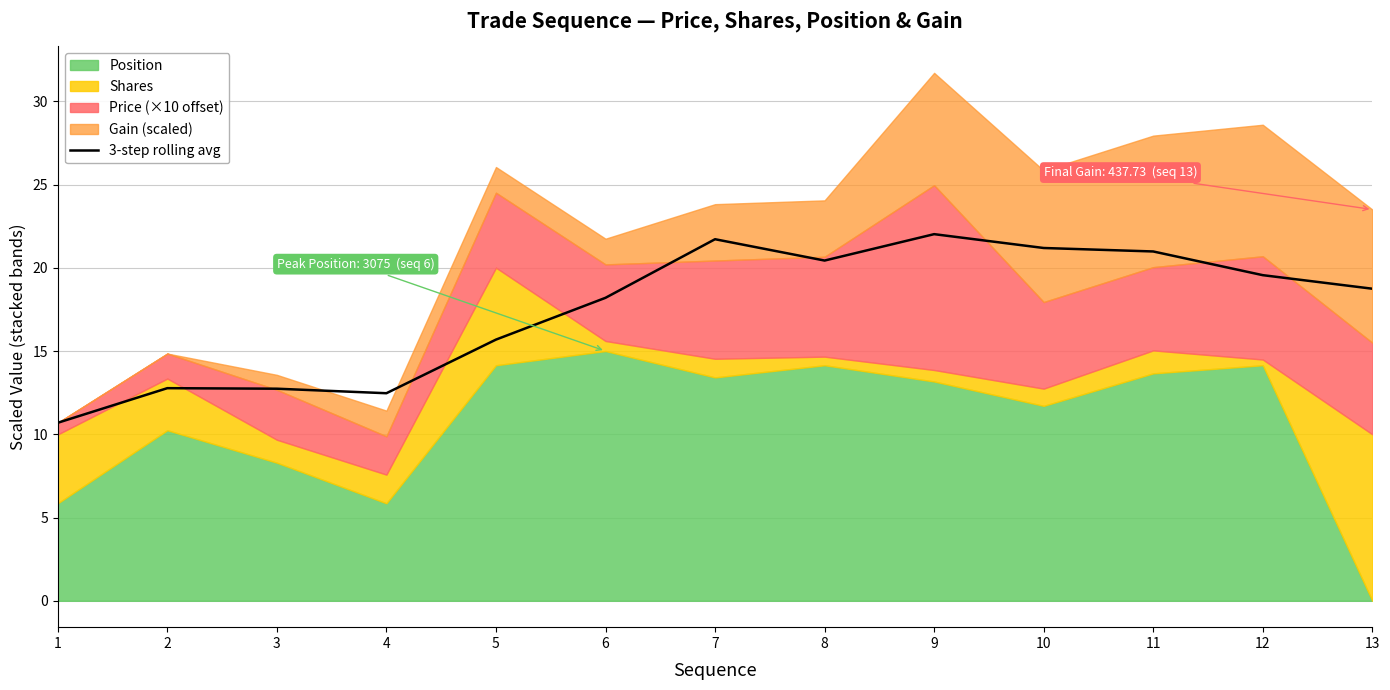

What is the average value?

17.5